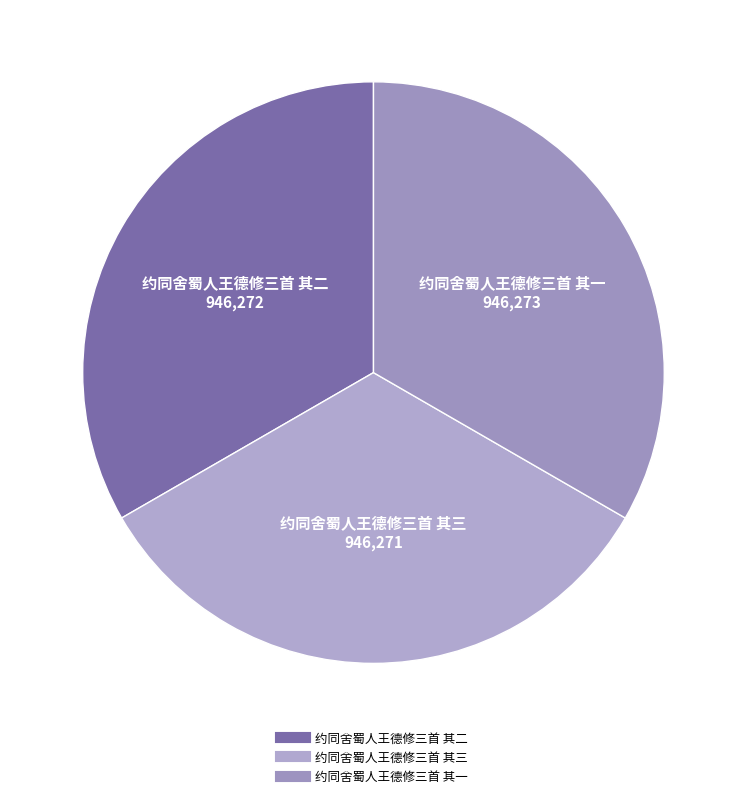

Does 约同舍蜀人王德修三首 其一 account for over 50% of the chart?

No